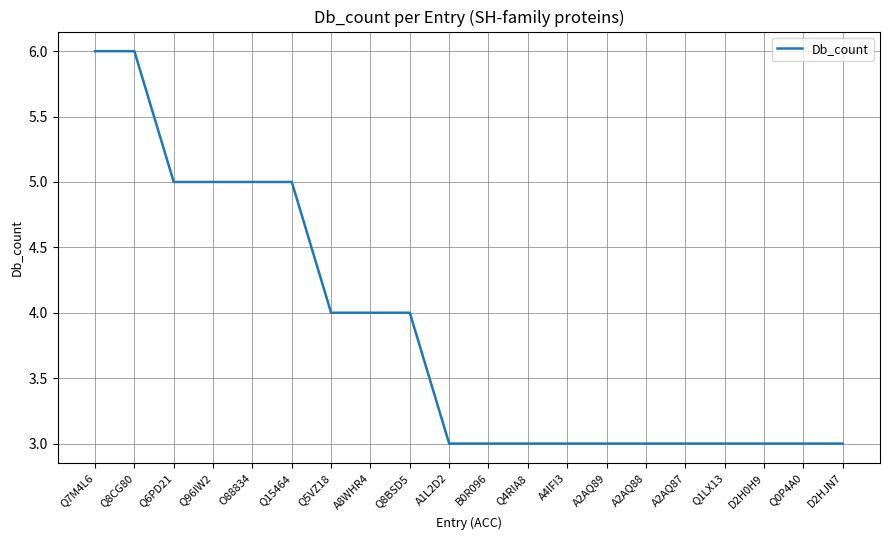

Which has a higher value, D2HJN7 or A8WHR4?

A8WHR4